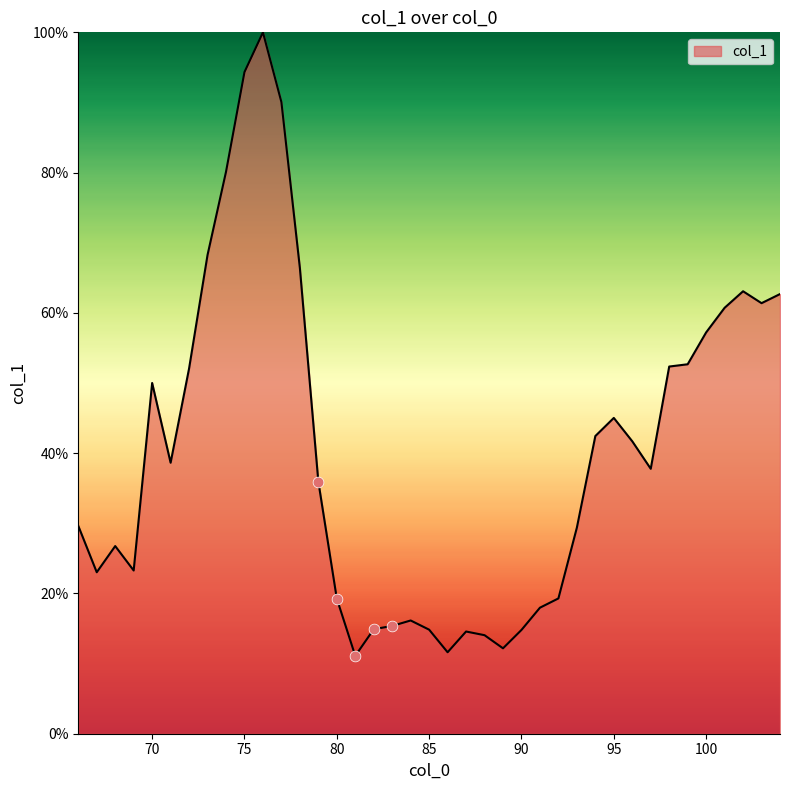

What is the minimum value shown in the chart?

11.1